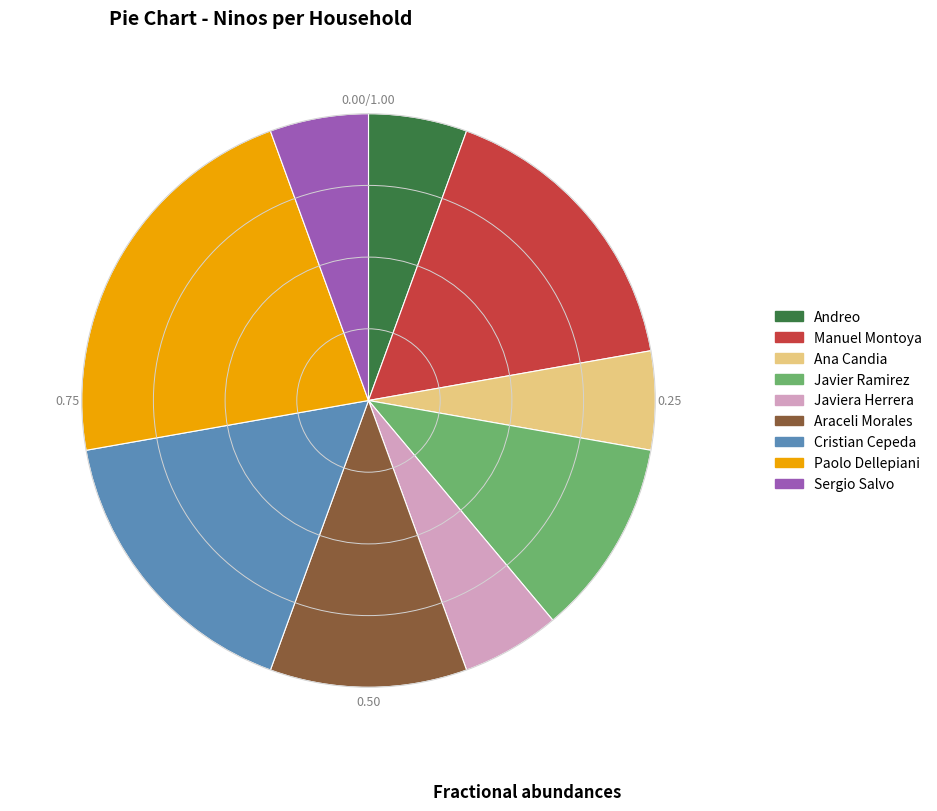

How many segments does this pie chart have?

9